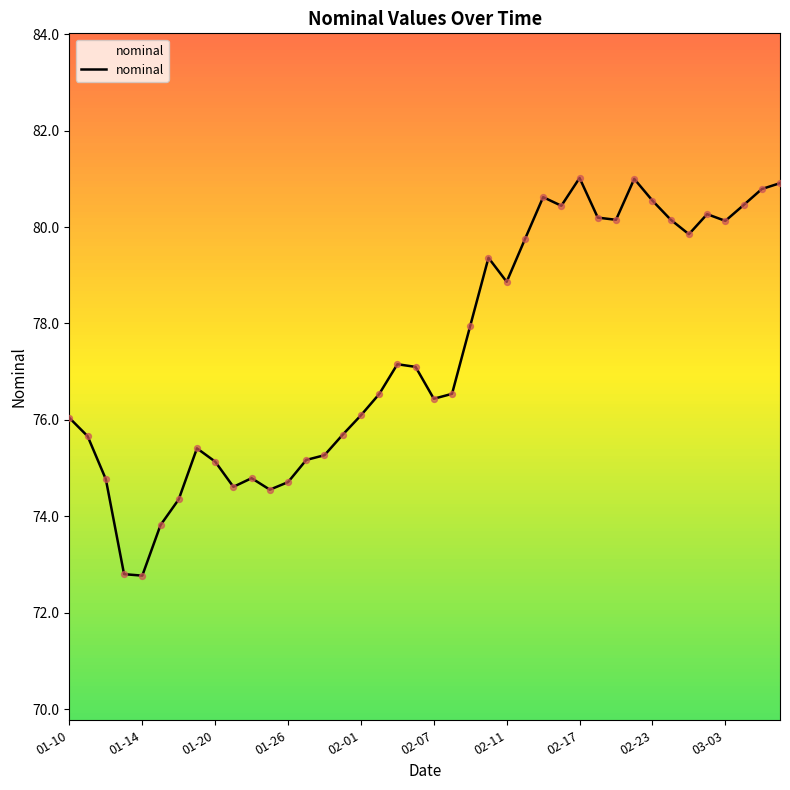

What is the smallest value displayed?

72.8